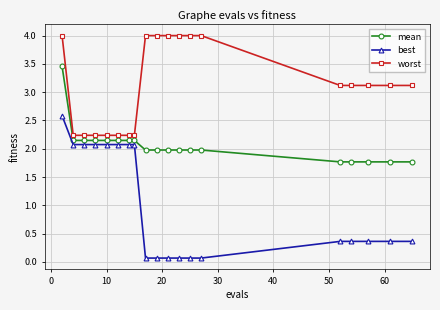

Rank the series by their average value, from lowest to highest.

best, mean, worst